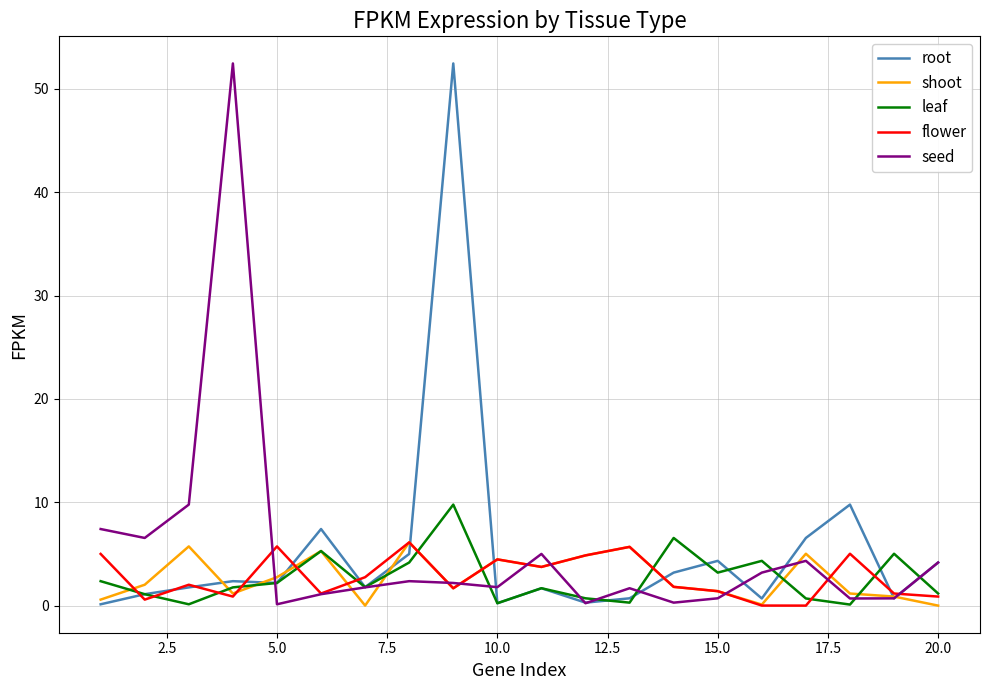

What is the sum of all seed values?

106.6